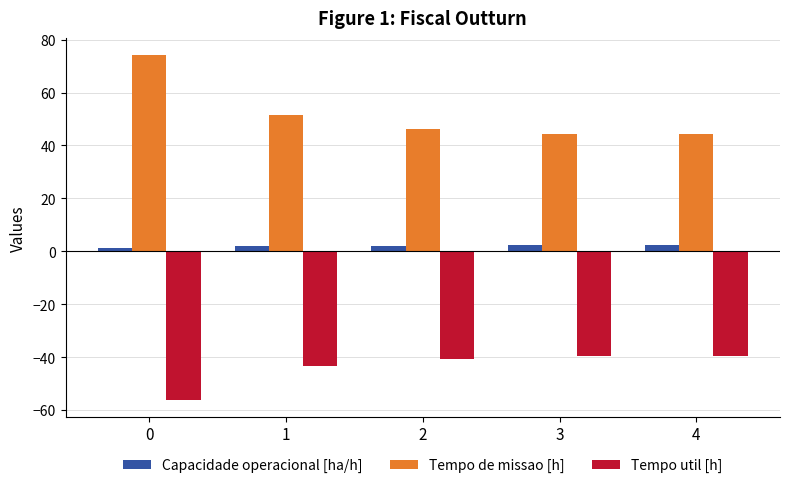

Count the number of data series in this chart.

3